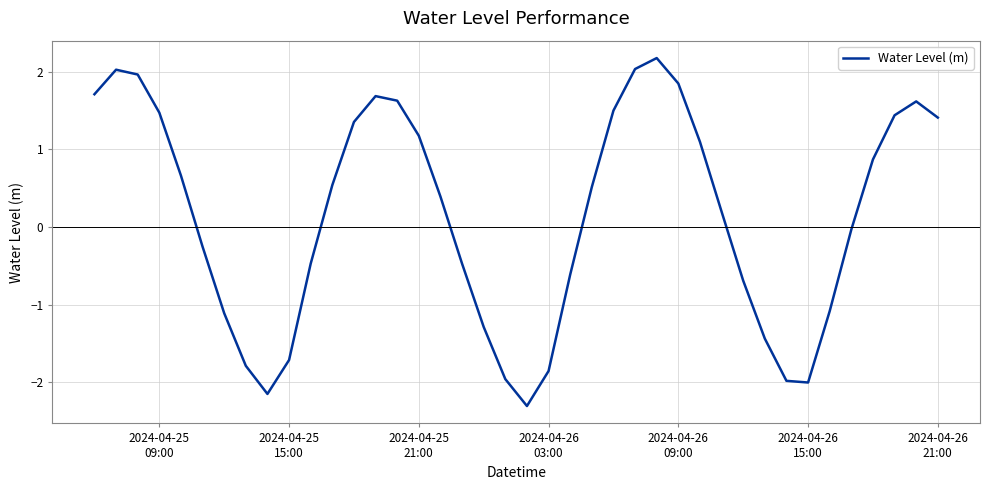

Is this an area chart (filled region under the line)?

No